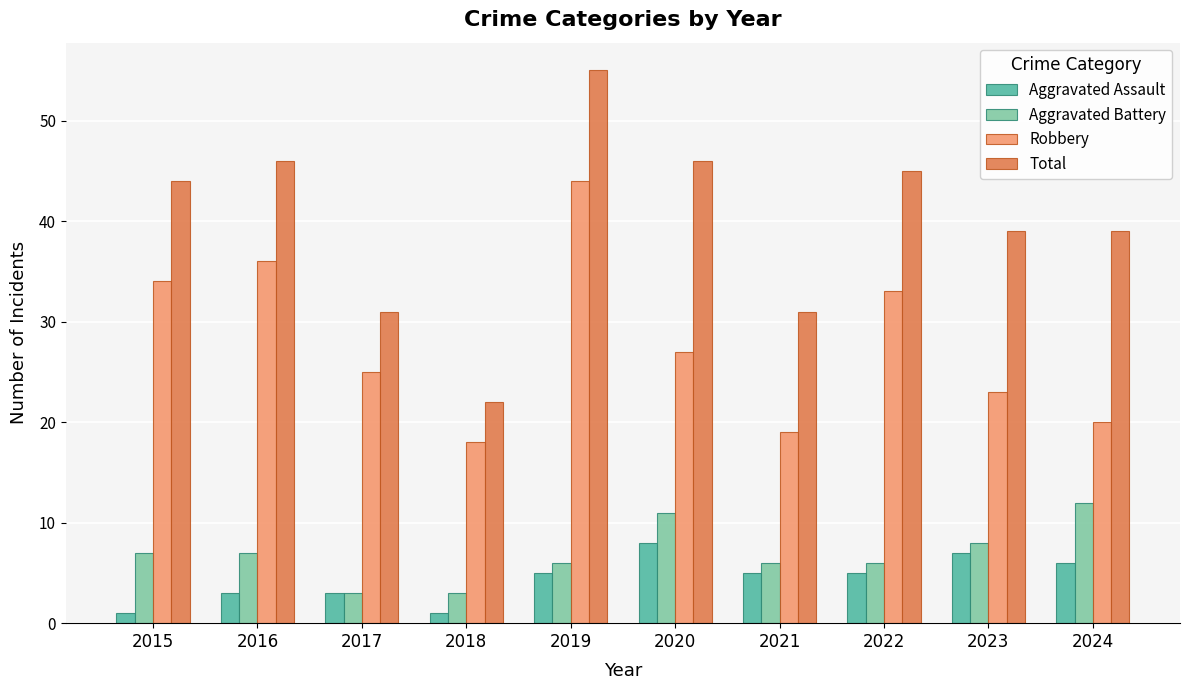

At 2022, list the series in order from smallest to largest.

Aggravated Assault, Aggravated Battery, Robbery, Total